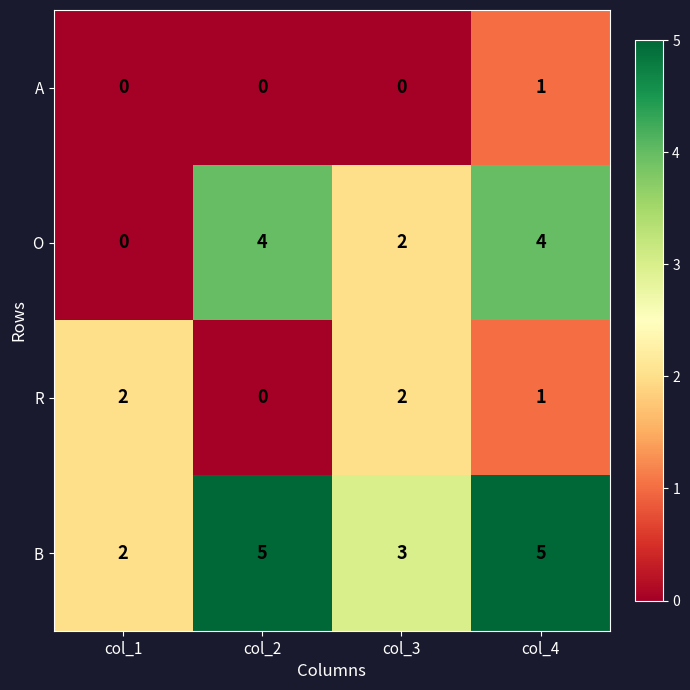

List the series in order of their overall mean, lowest first.

A, R, O, B